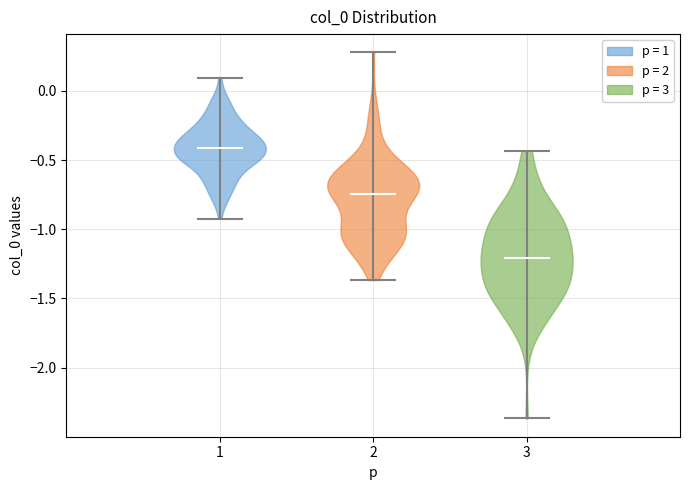

Reading left to right, read every violin against the y-axis: where its median line is, and the lowest and highest points it reaches. The values are not printed on the chart, so give them approximately, as read against the axis.

1: median line -0.40, lowest point -0.90, highest point 0.10
2: median line -0.75, lowest point -1.35, highest point 0.30
3: median line -1.20, lowest point -2.35, highest point -0.45